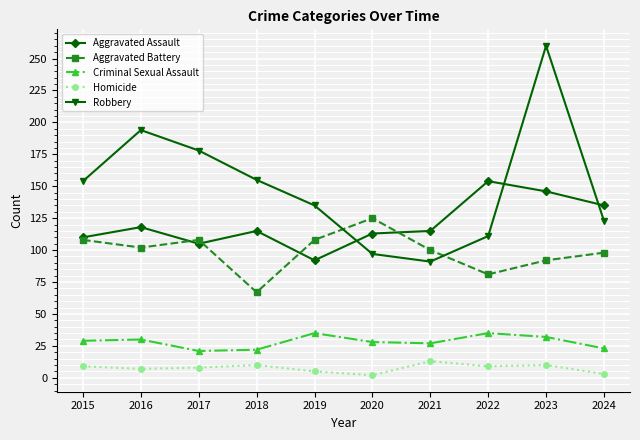

At which label does Aggravated Battery reach its minimum?

2018